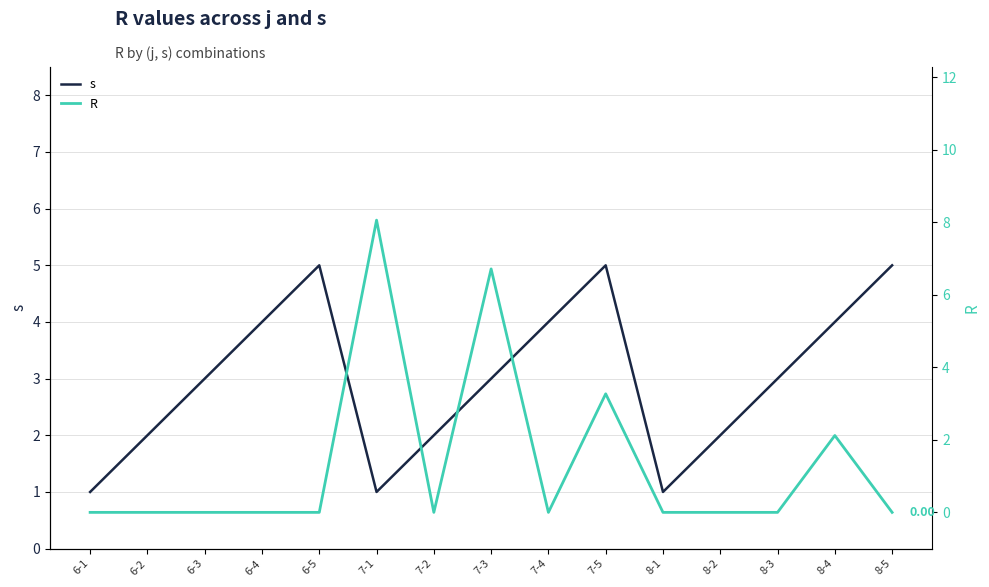

What is the difference between the second highest and second lowest values in the s series?

4